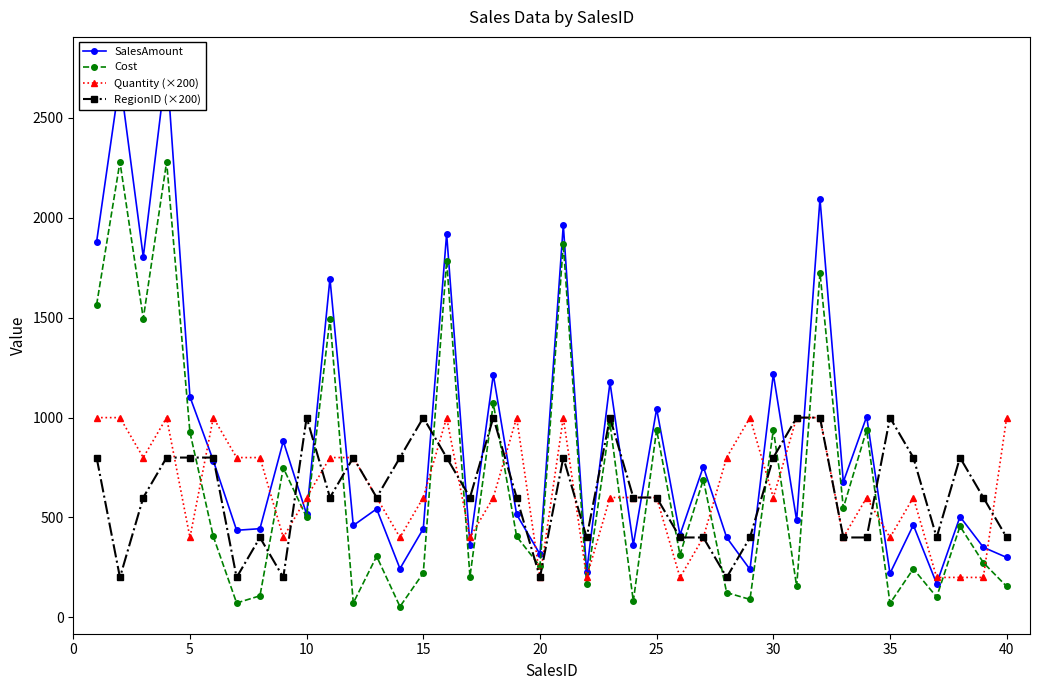

How many times do SalesAmount and RegionID (×200) cross each other?

19